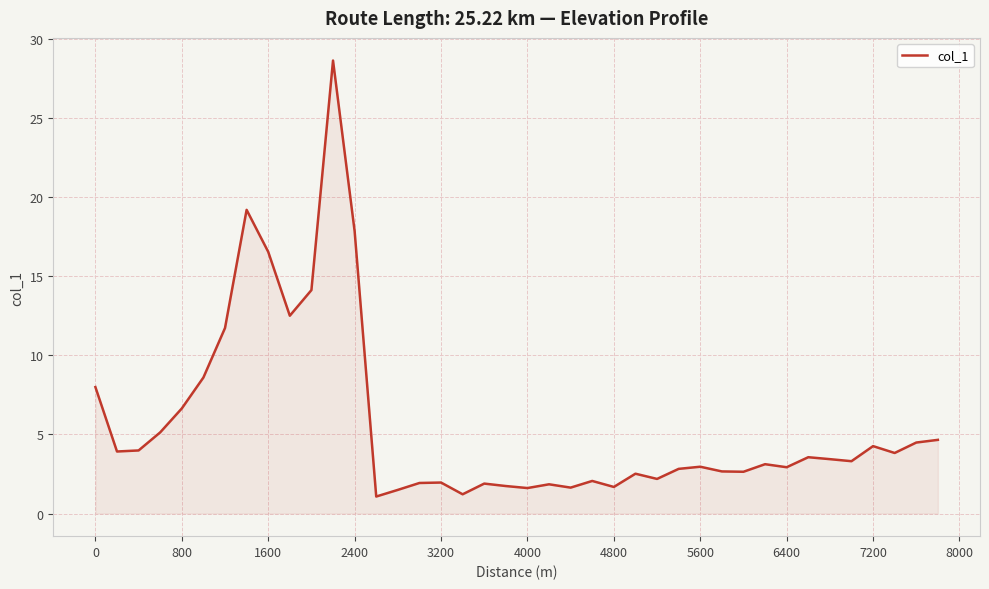

What is the difference between the maximum and minimum values?

27.5